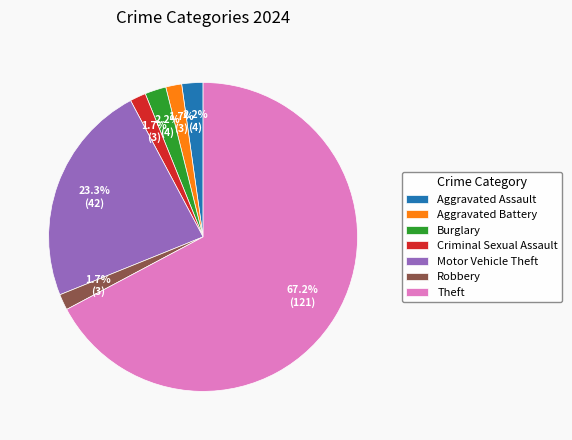

What is the largest slice in the pie chart?

Theft